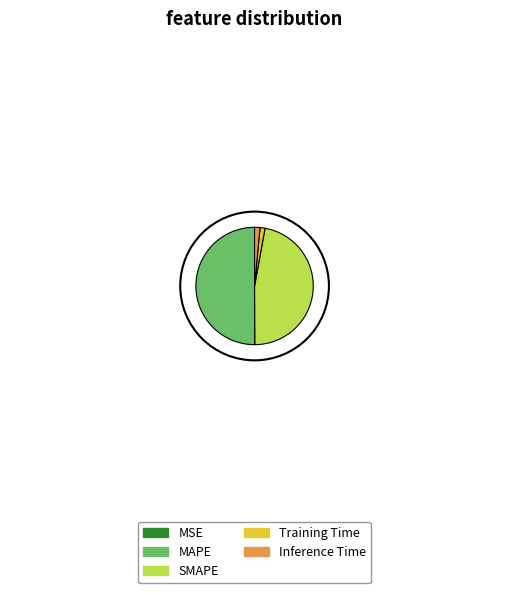

Which category has the biggest portion of the pie?

MAPE